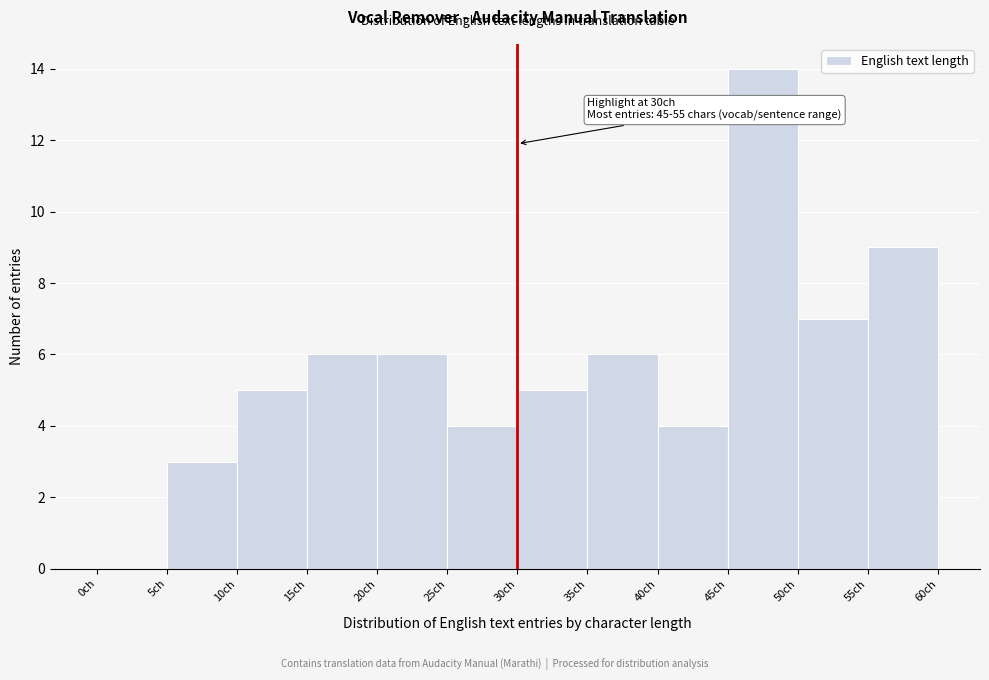

Which range on the x-axis has the tallest bar?

45 to 50